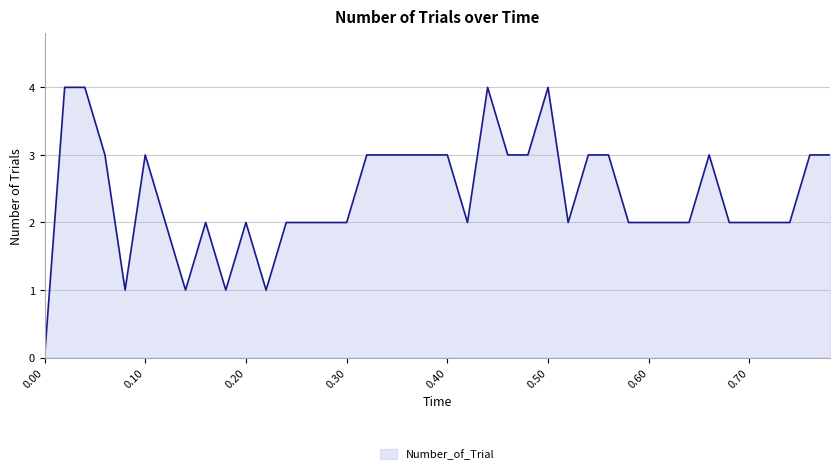

What is the difference between the maximum and minimum values?

4